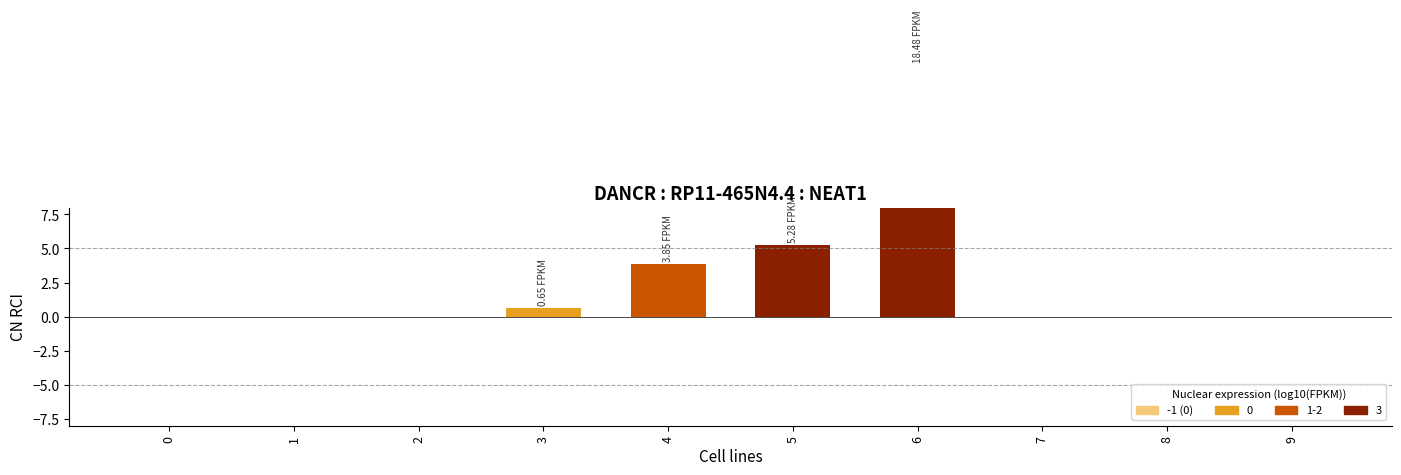

Is it true that the value at 6 is 18.5?

True